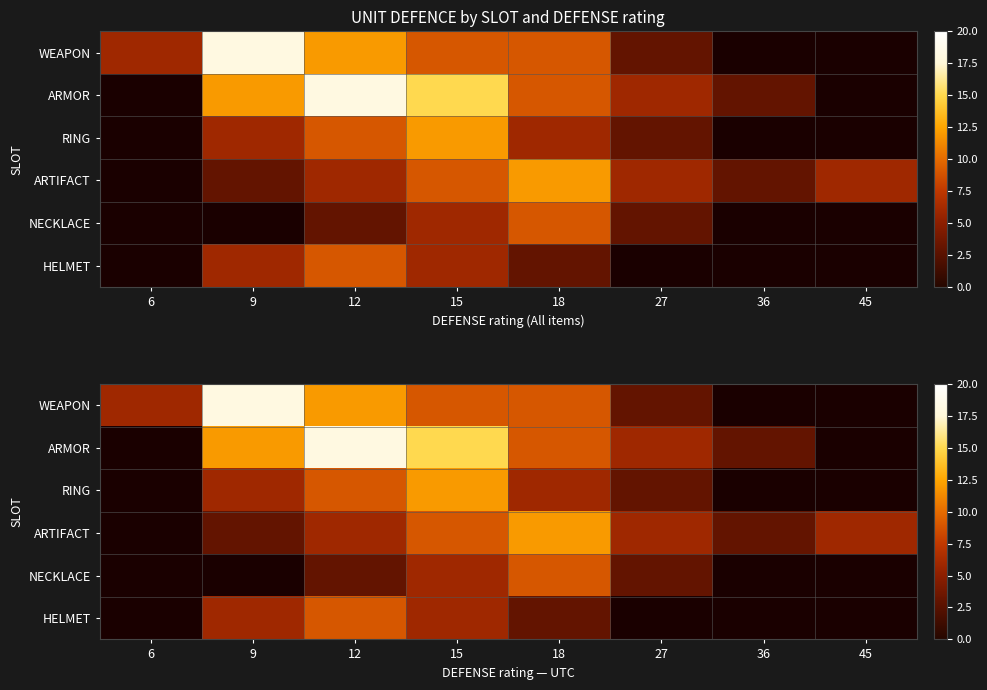

Is it true that HELMET equals 3.0 at 18?

True